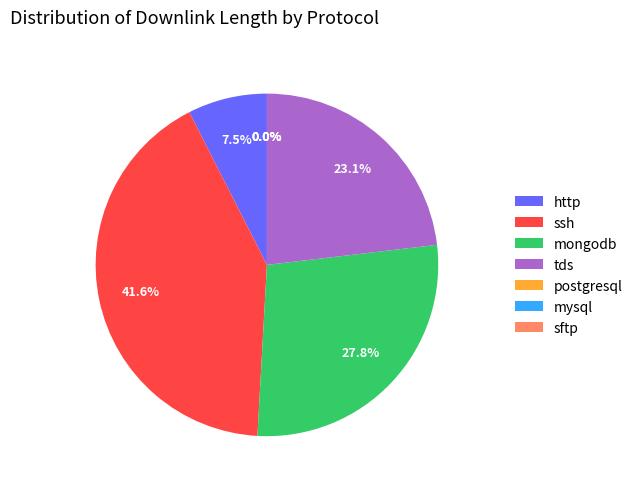

Which slice is the largest?

ssh